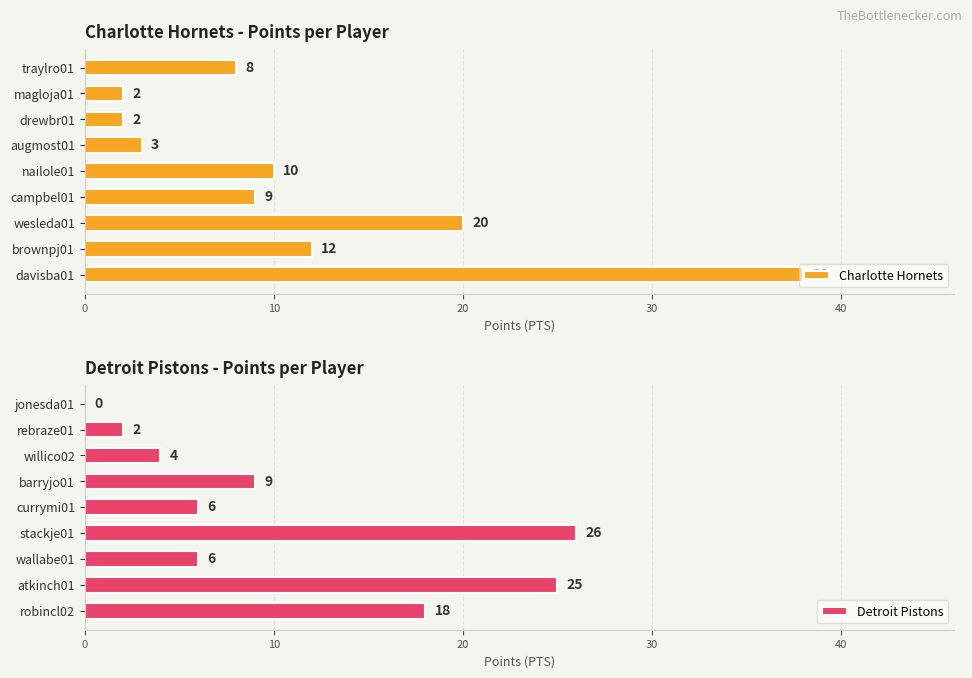

What is the difference between the highest and lowest values at 30?

17